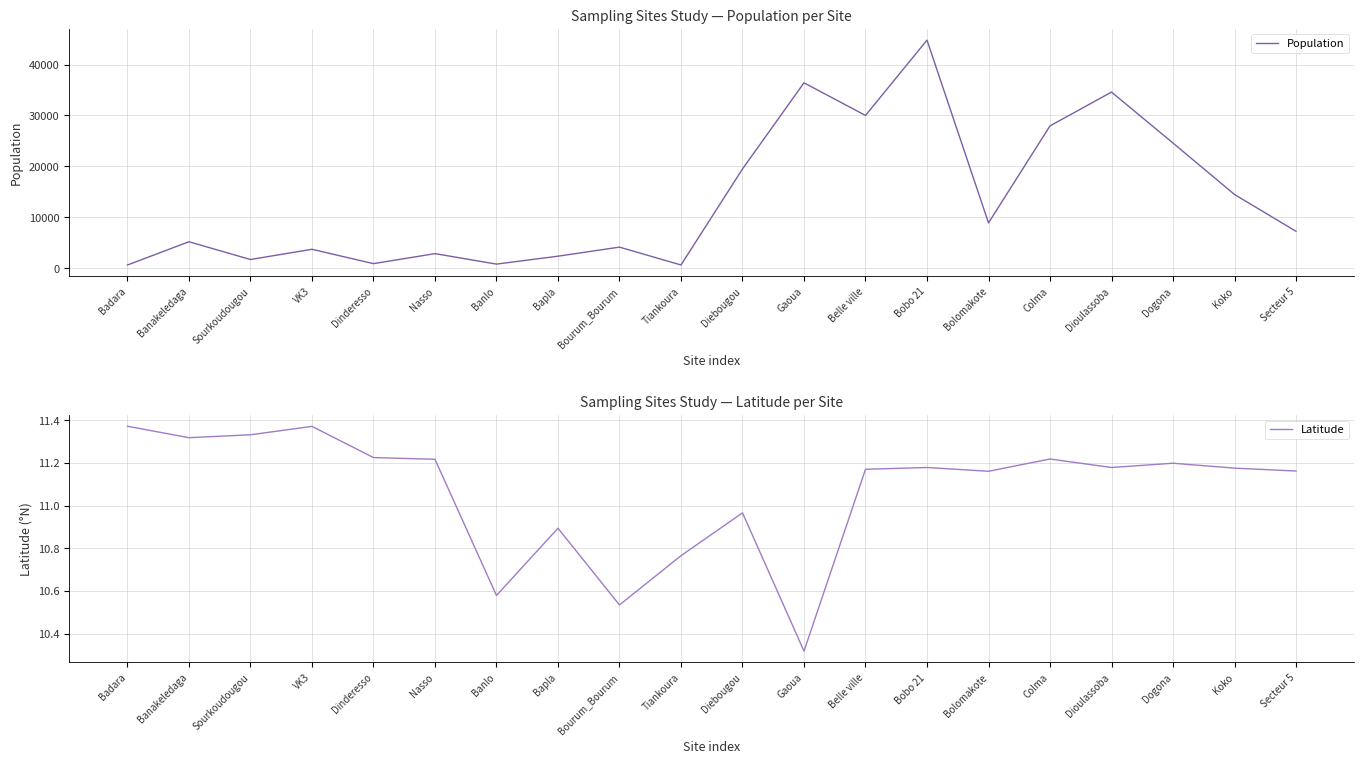

Is this an area chart (filled region under the line)?

No